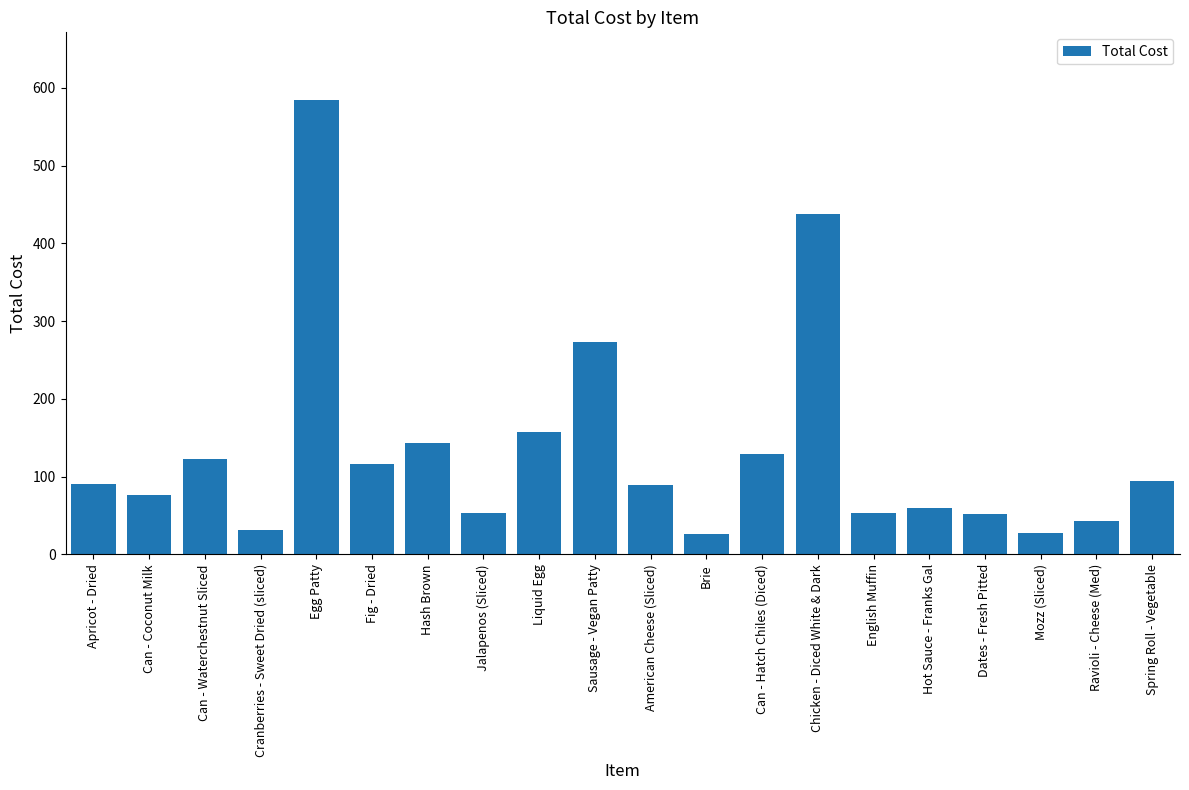

What is the smallest value displayed?

25.7